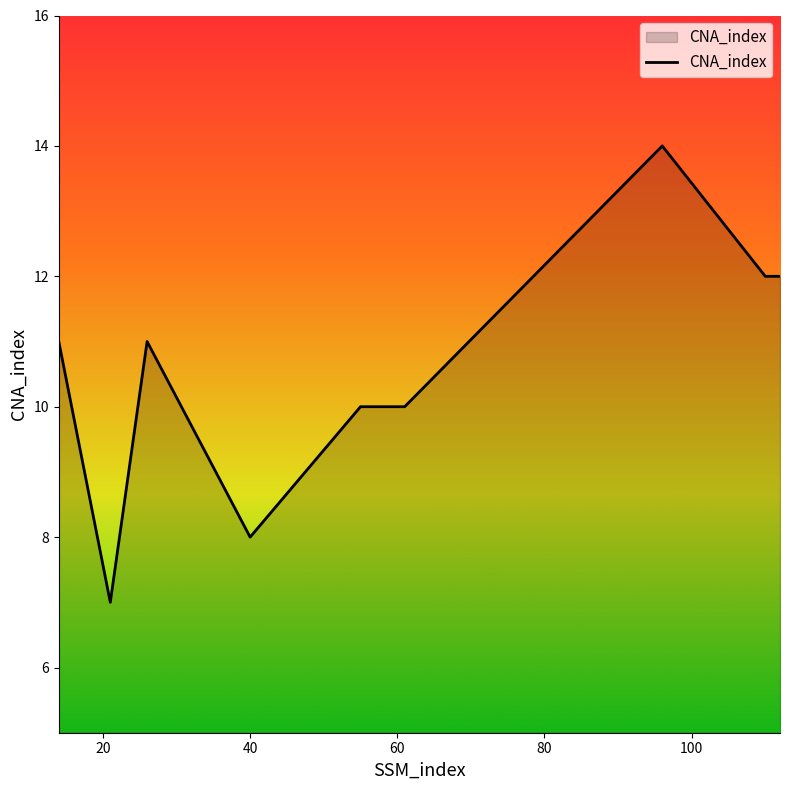

What is the smallest value displayed?

7